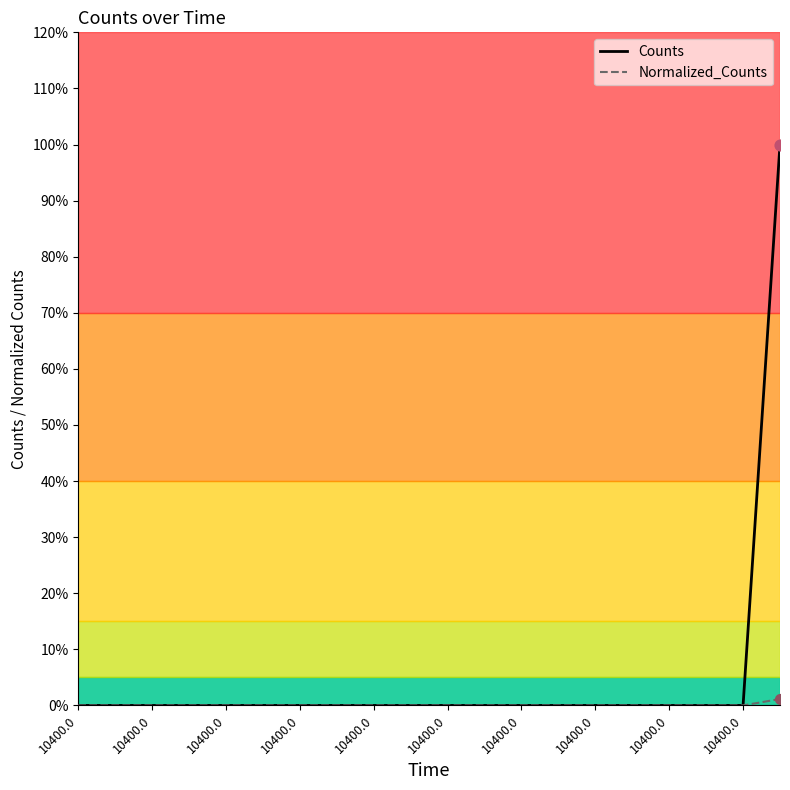

At how many categories does at least one series exceed 0?

1